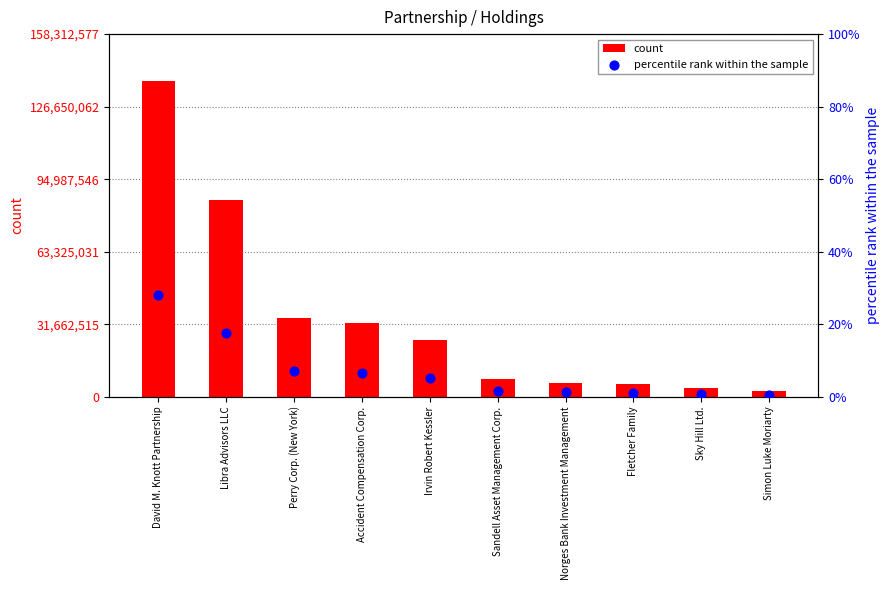

What are all the series names shown in the legend?

count, percentile rank within the sample